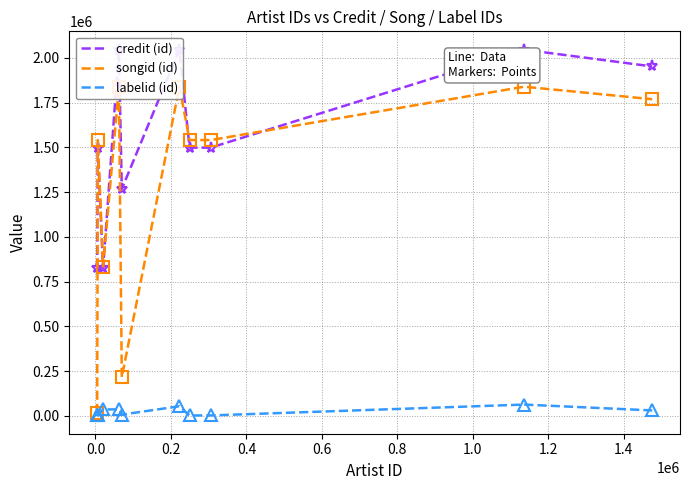

What is the highest value of the labelid (id) series?

63274